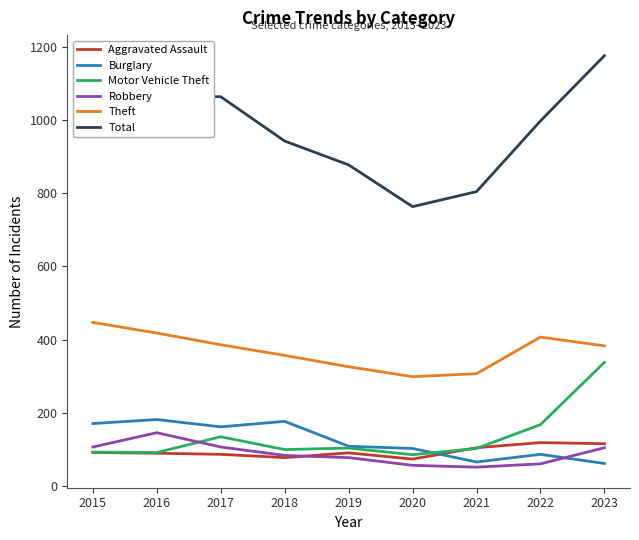

The value of Motor Vehicle Theft at 2015 is 93. True or false?

True